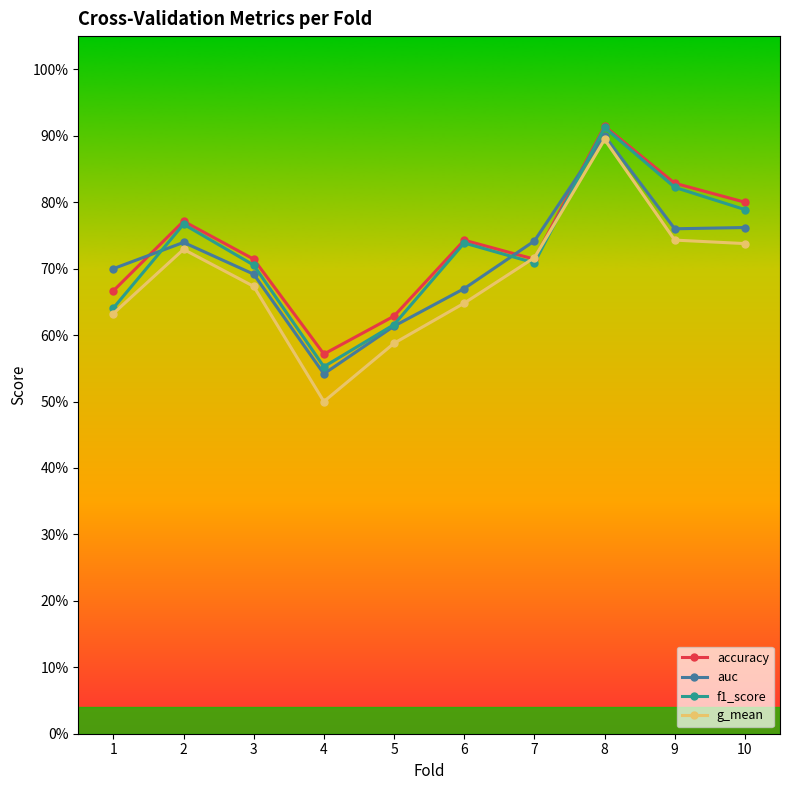

True or false: auc and g_mean cross at least once.

False